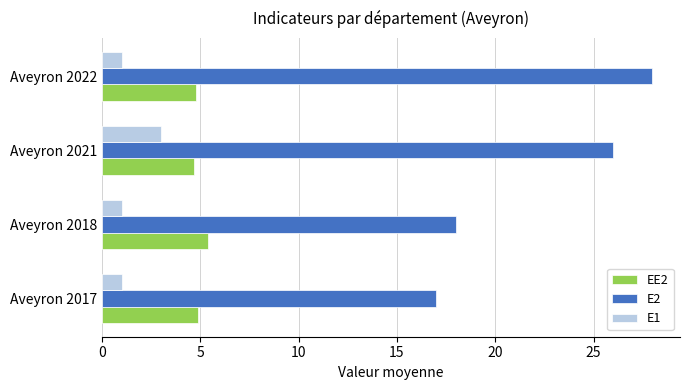

What is the maximum value shown in the chart?

28.0